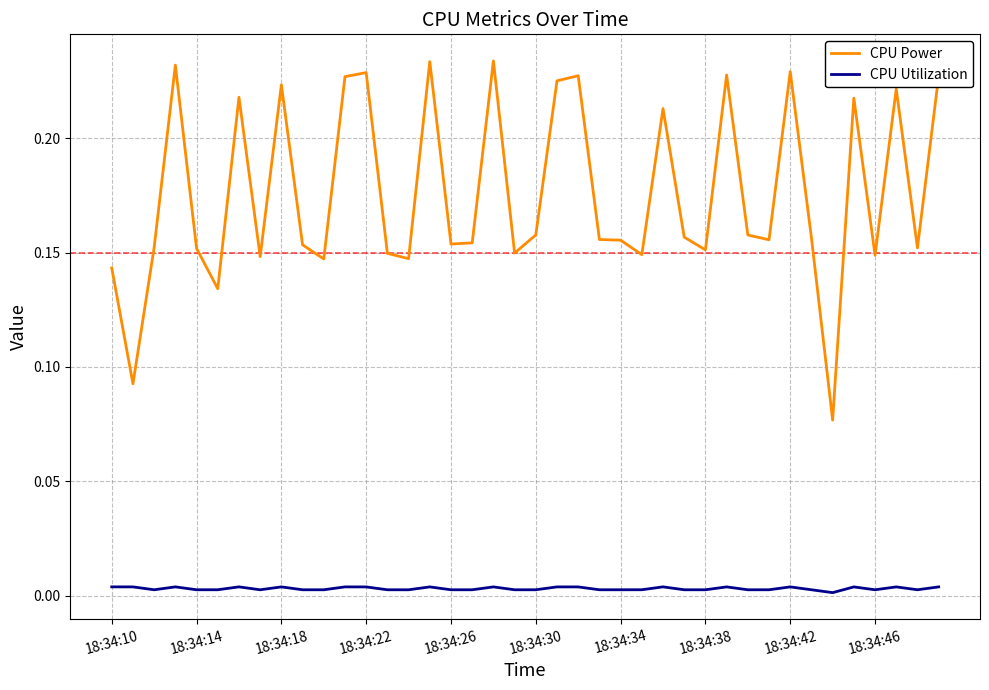

Which series has the largest total across all categories?

CPU Power